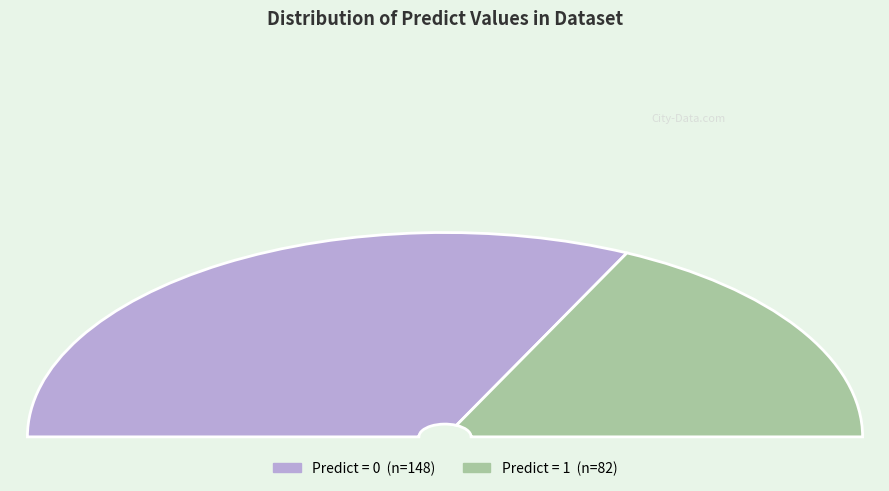

How many slices are in this pie chart?

2